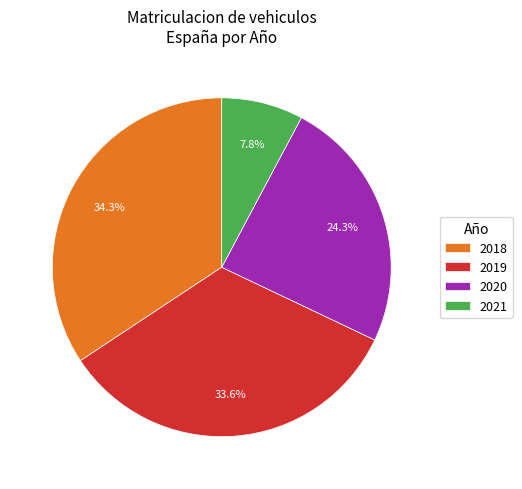

Do 2021 and 2019 together represent more than half of the pie?

No